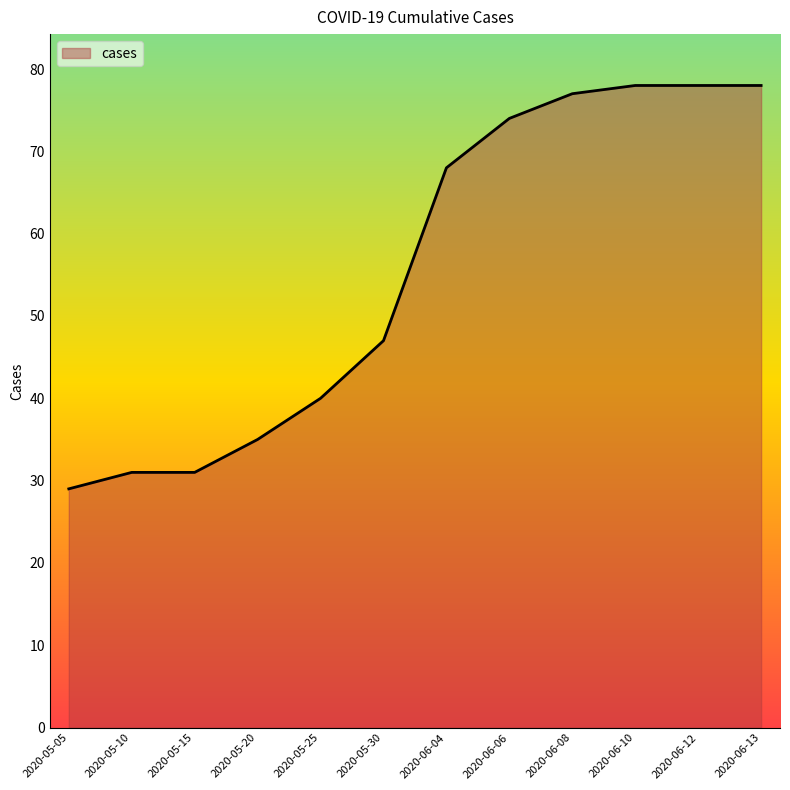

The value at 2020-05-05 is 29. True or false?

True